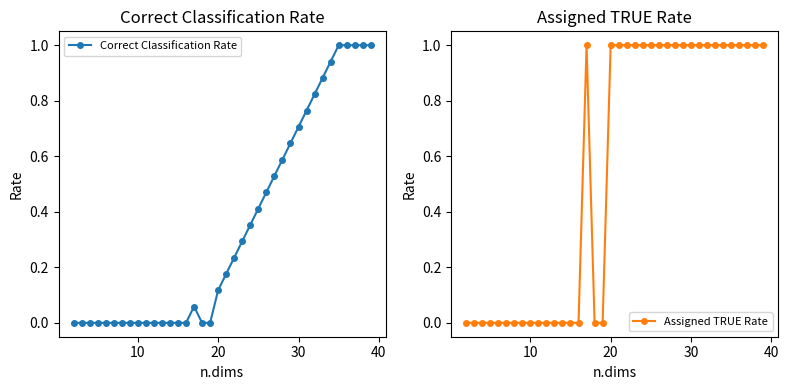

Reading left to right, list all the values displayed in this chart.

Correct Classification Rate: 0.0	0.0	0.0	0.0	0.0	0.0	0.0	0.0	0.0	0.0	0.0	0.0	0.0	0.0	0.0	0.1	0.0	0.0	0.1	0.2	0.2	0.3	0.4	0.4	0.5	0.5	0.6	0.6	0.7	0.8	0.8	0.9	0.9	1.0	1.0	1.0	1.0	1.0
Assigned TRUE Rate: 0.0	0.0	0.0	0.0	0.0	0.0	0.0	0.0	0.0	0.0	0.0	0.0	0.0	0.0	0.0	1.0	0.0	0.0	1.0	1.0	1.0	1.0	1.0	1.0	1.0	1.0	1.0	1.0	1.0	1.0	1.0	1.0	1.0	1.0	1.0	1.0	1.0	1.0